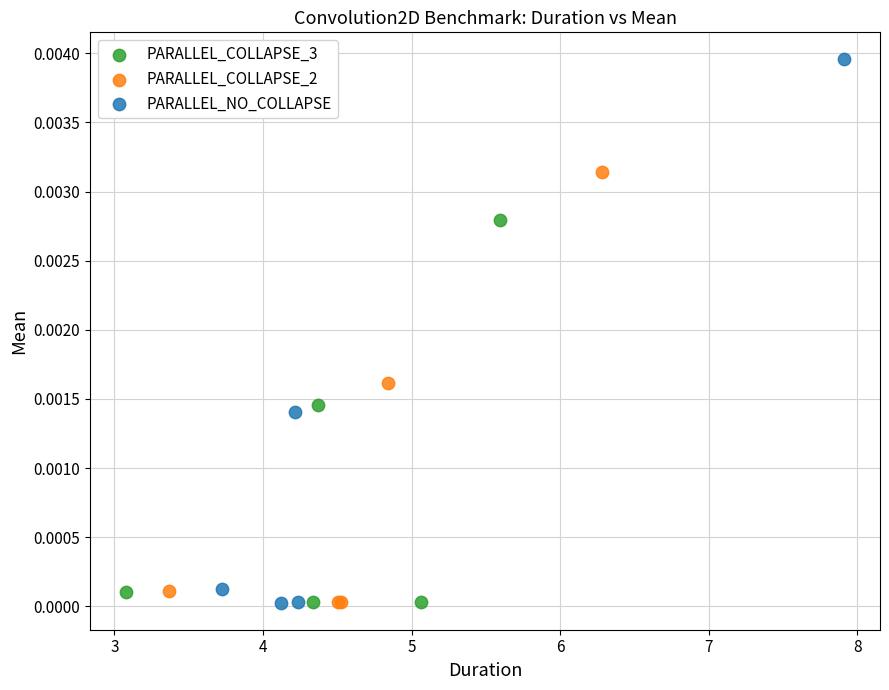

Which series has the largest Y range (max minus min)?

PARALLEL_NO_COLLAPSE